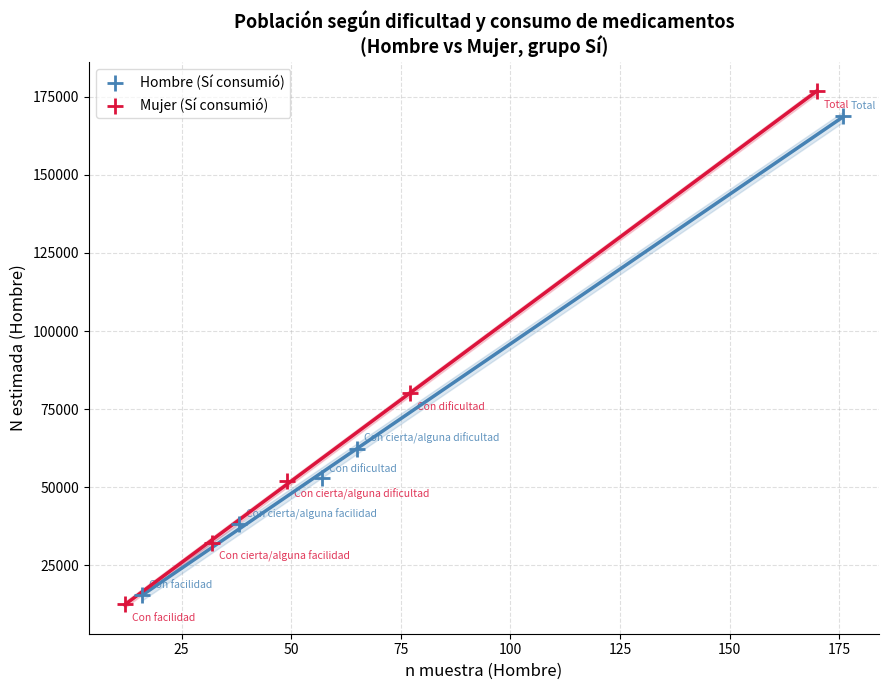

Which series has the largest Y range (max minus min)?

Mujer (Sí consumió)